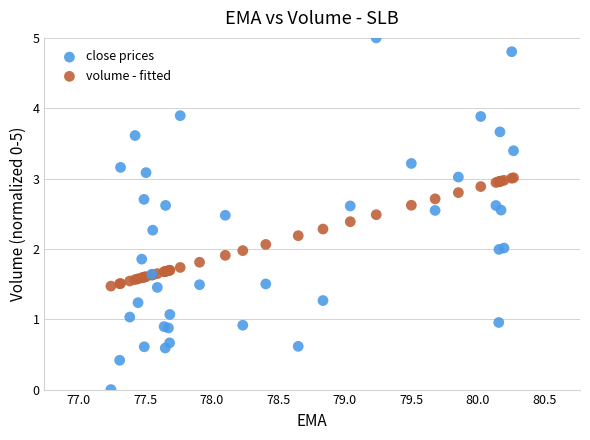

Which series contains the highest Y value?

close prices